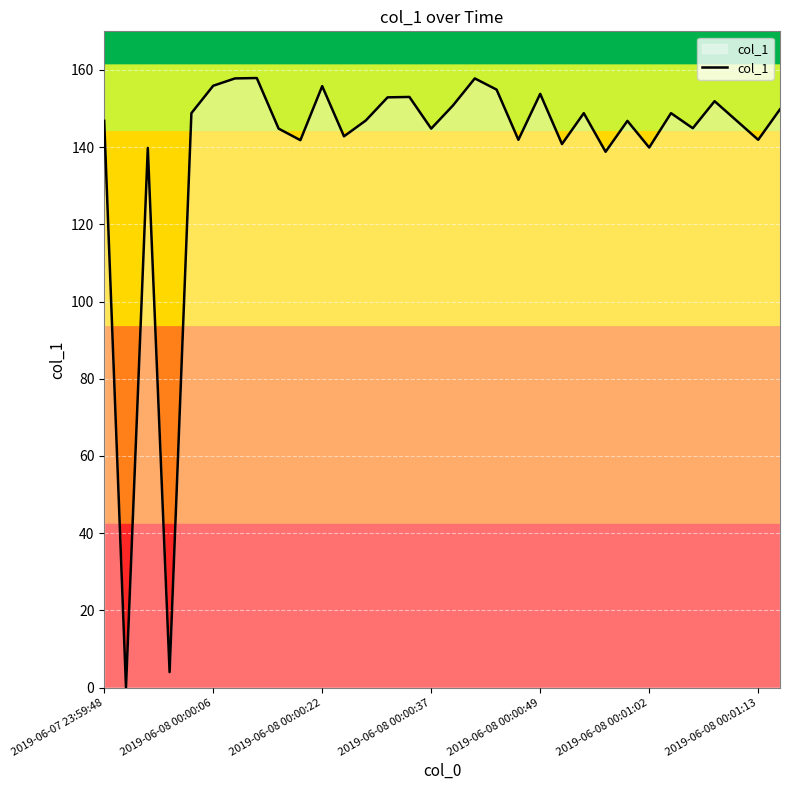

What is the greatest value displayed?

157.9